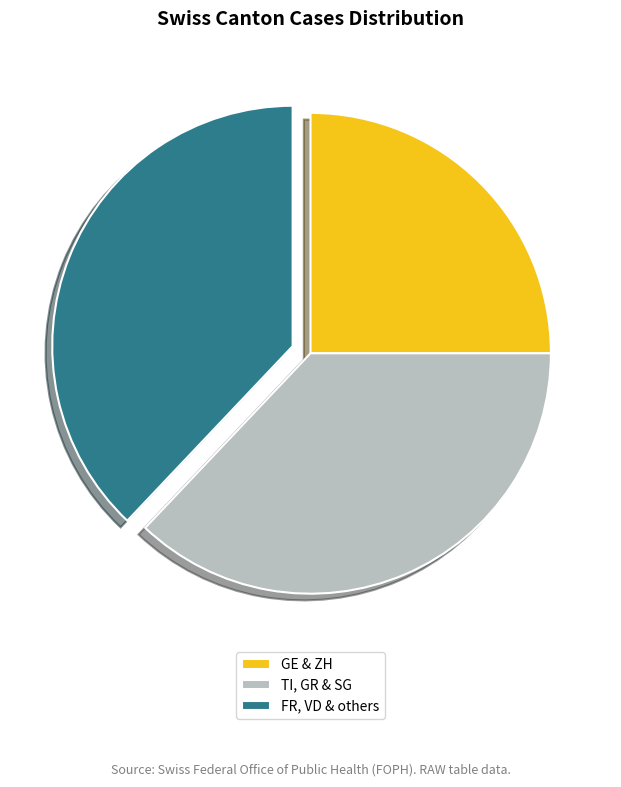

Which category has the biggest portion of the pie?

FR, VD & others